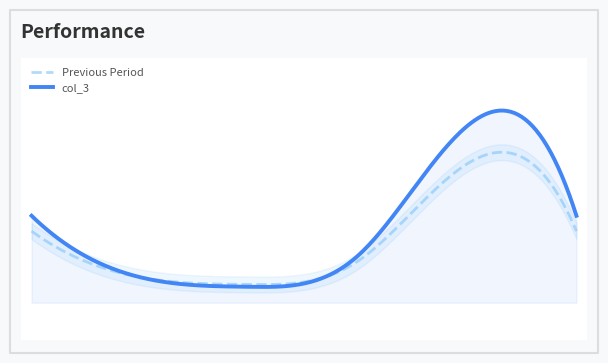

How many points are lower than both their immediate neighbors (excluding endpoints)?

1